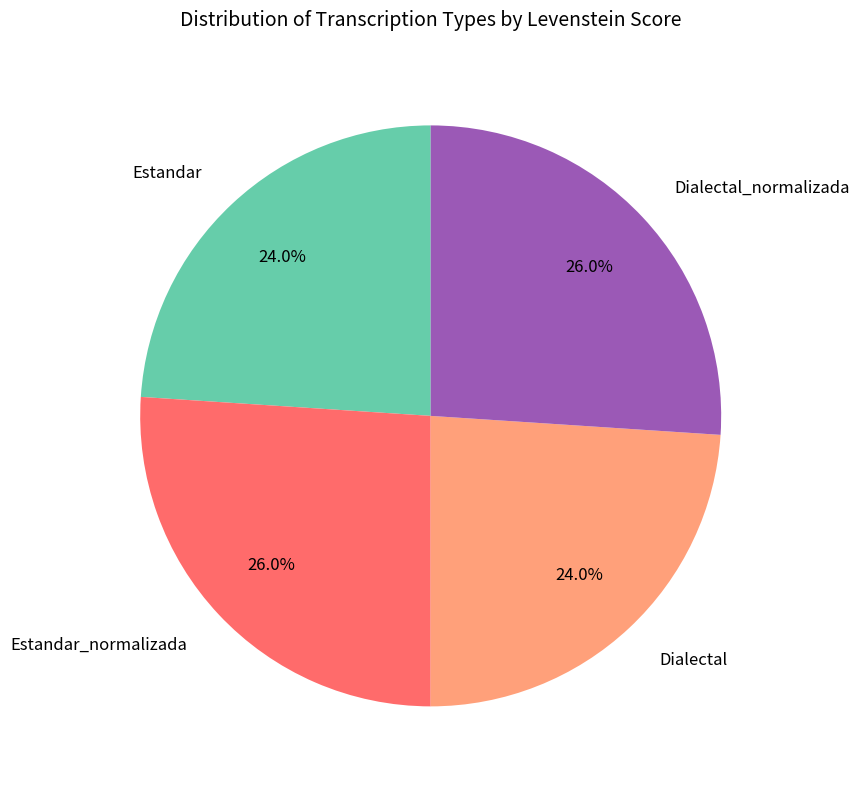

The Estandar_normalizada slice represents 13% of the pie. True or false?

False